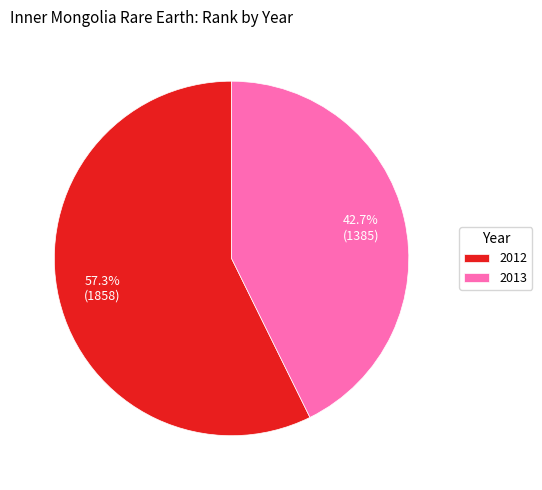

Is there a majority slice in this chart?

Yes